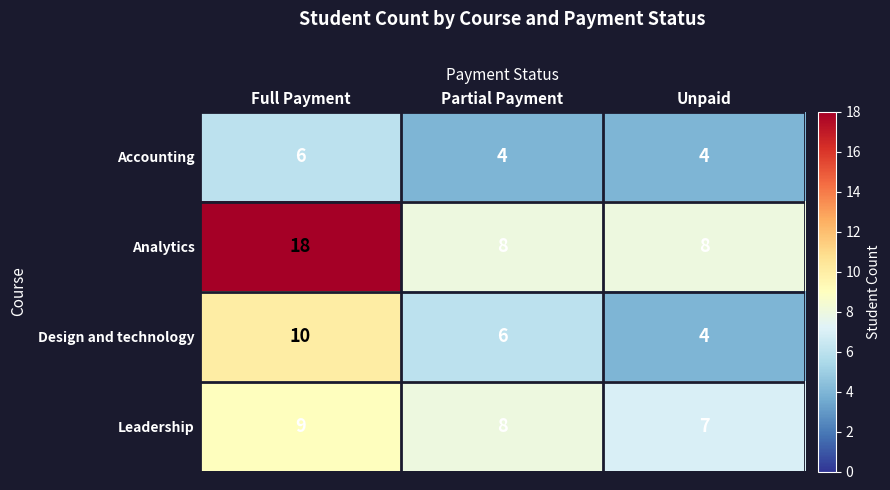

Rank the series by their average value, from lowest to highest.

Accounting, Design and technology, Leadership, Analytics